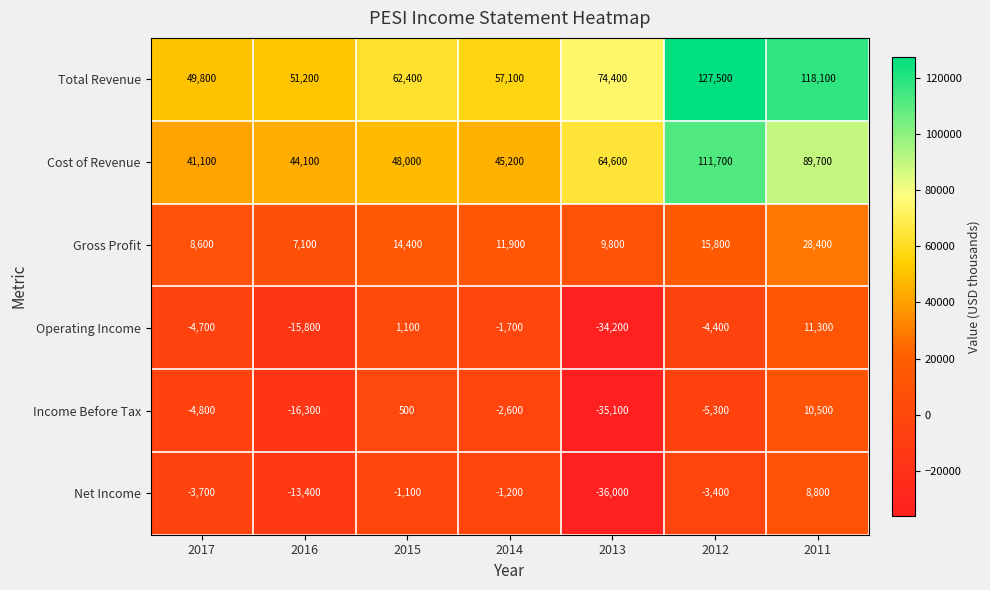

What is the spread (max minus min) of values at 2012?

132800